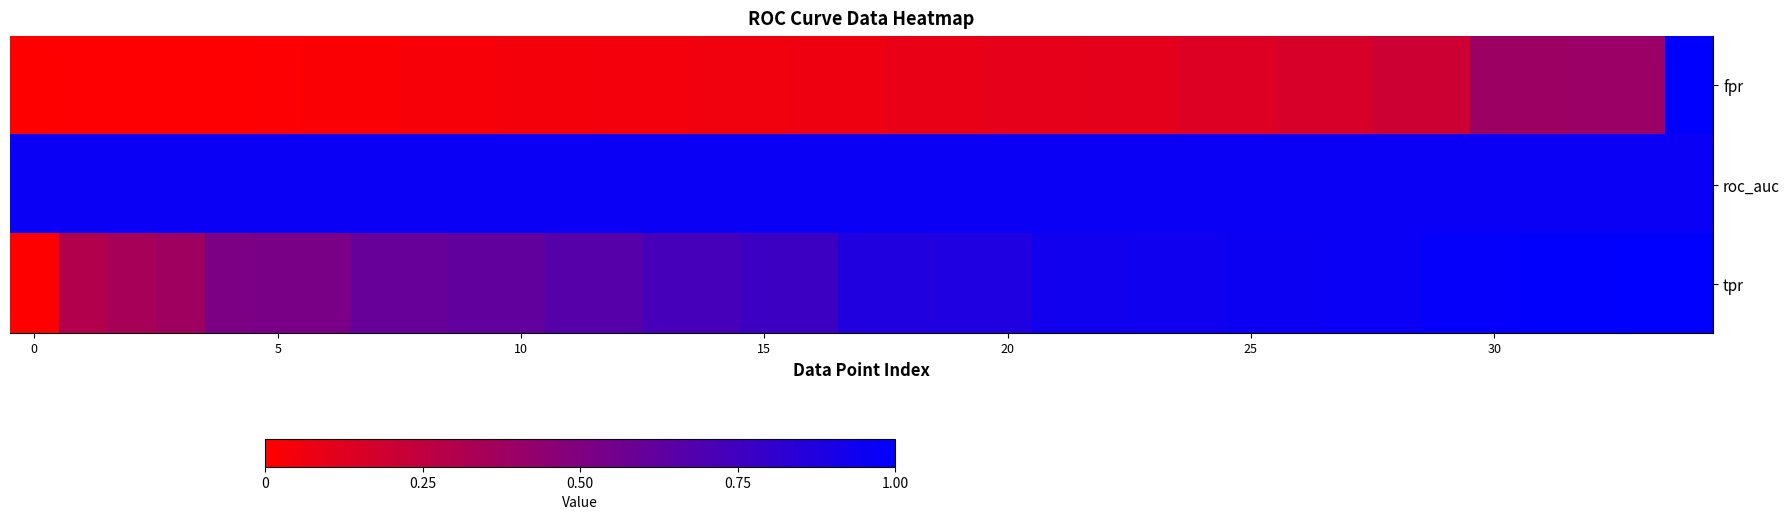

Count the number of categories in the chart.

35